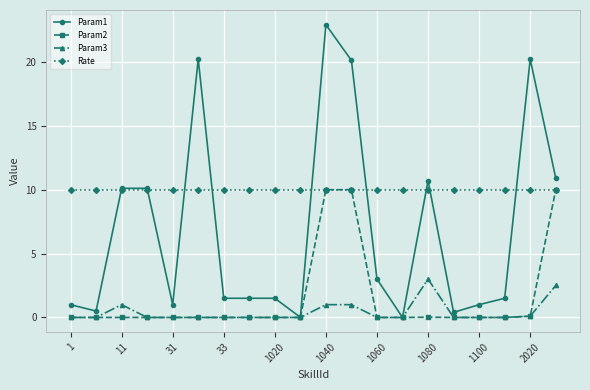

Which series has the largest total across all categories?

Rate